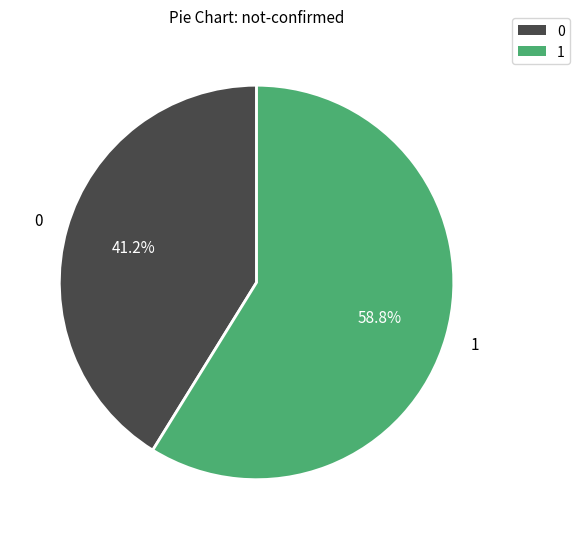

Count the number of slices in the pie.

2